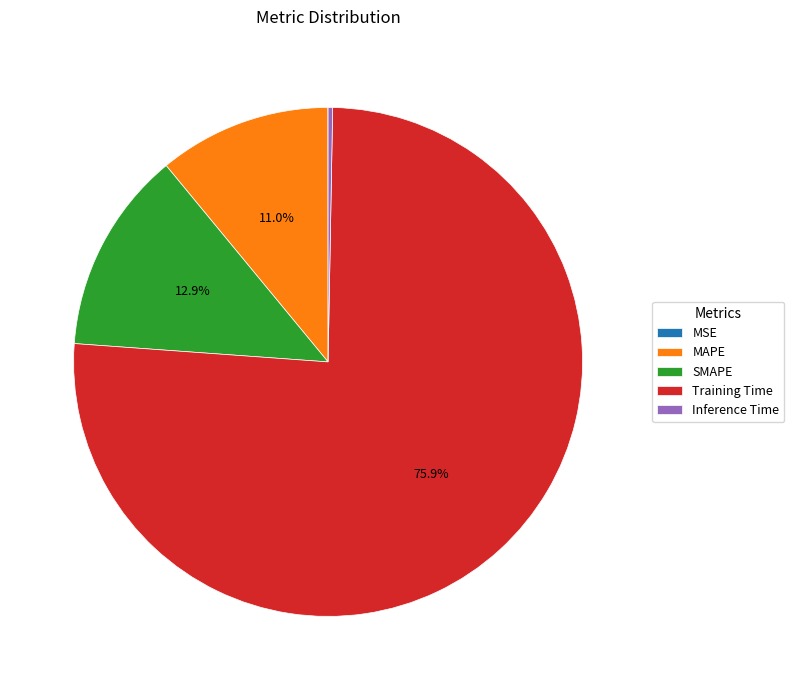

Which category has the biggest portion of the pie?

Training Time